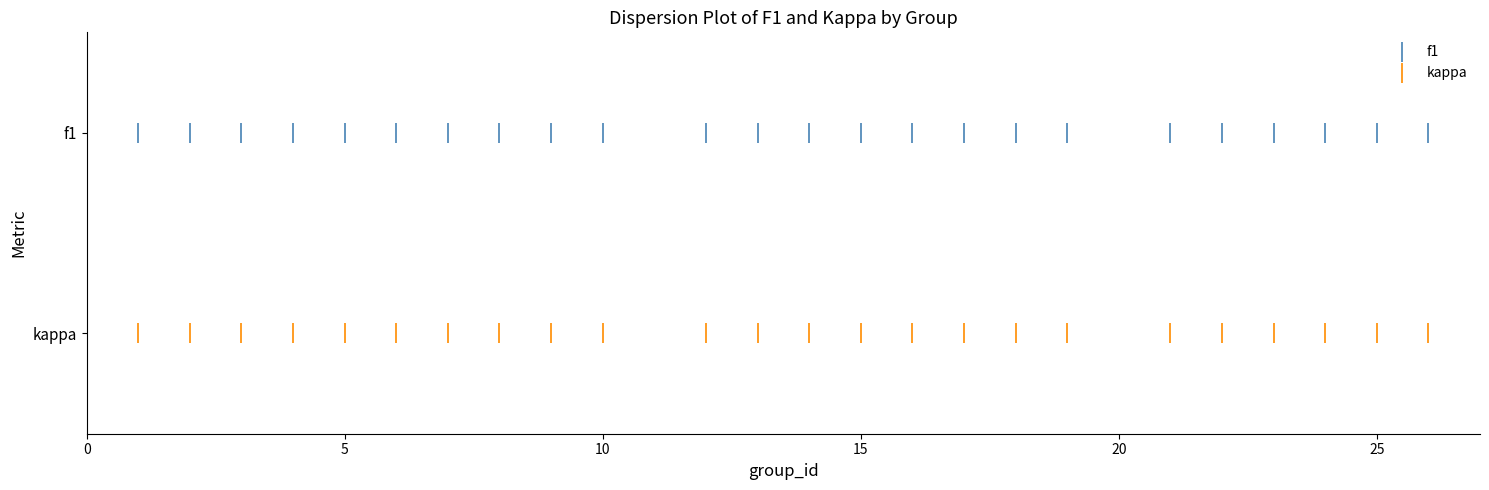

Which series contains the highest Y value?

f1